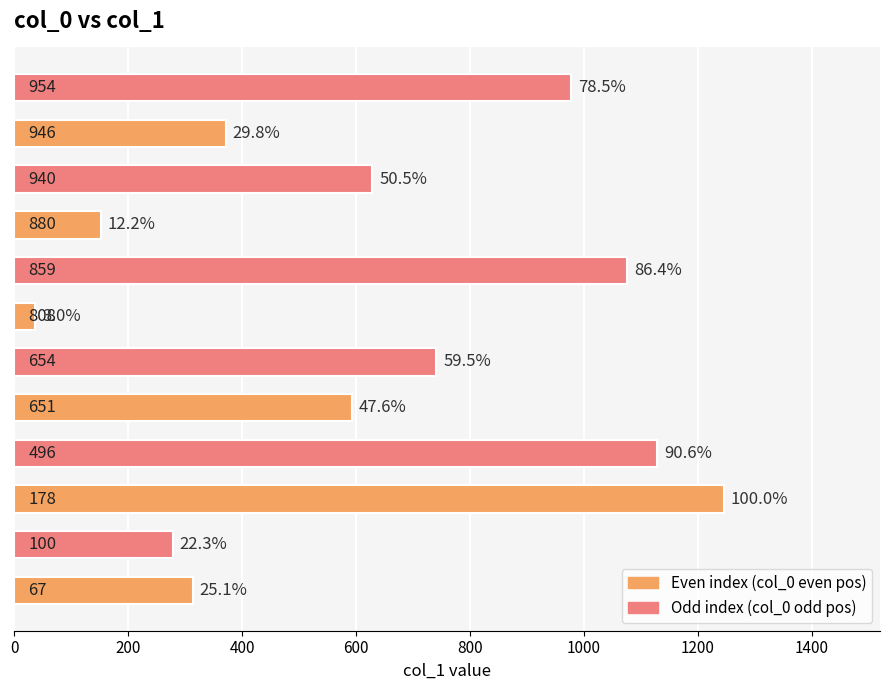

How many bars are there in total?

12